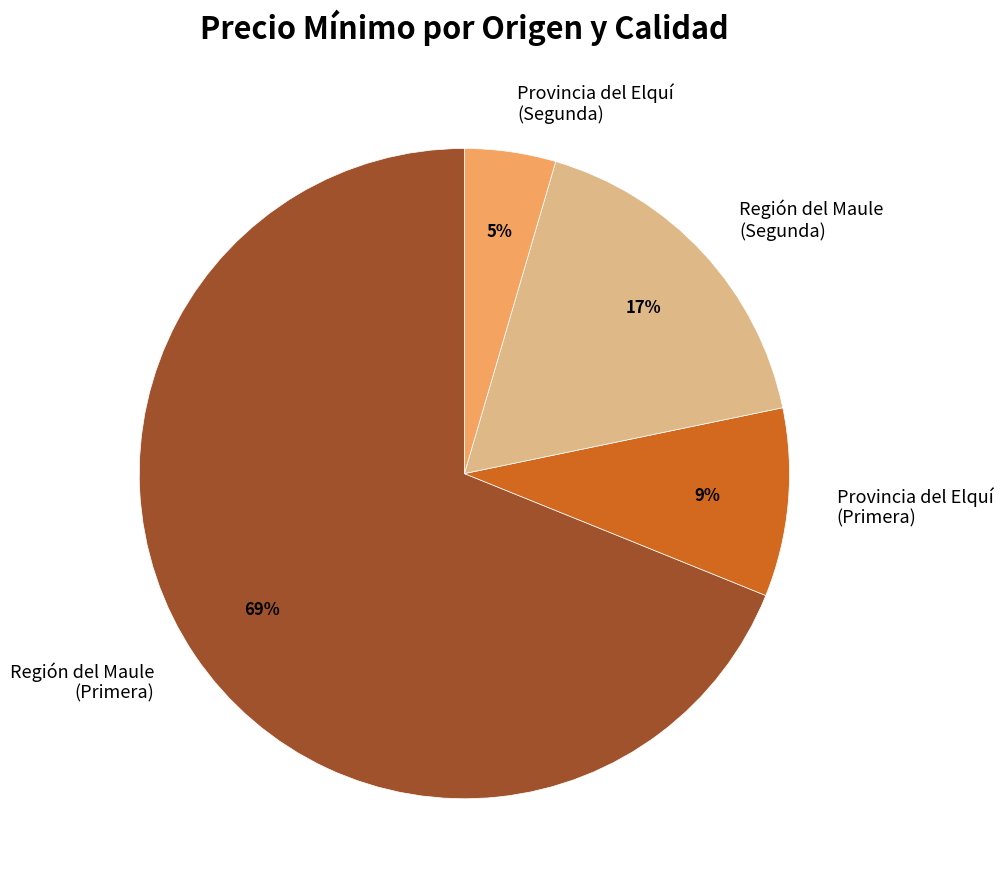

To the nearest percent, what percentage of the pie is Provincia del Elquí (Segunda)?

5%